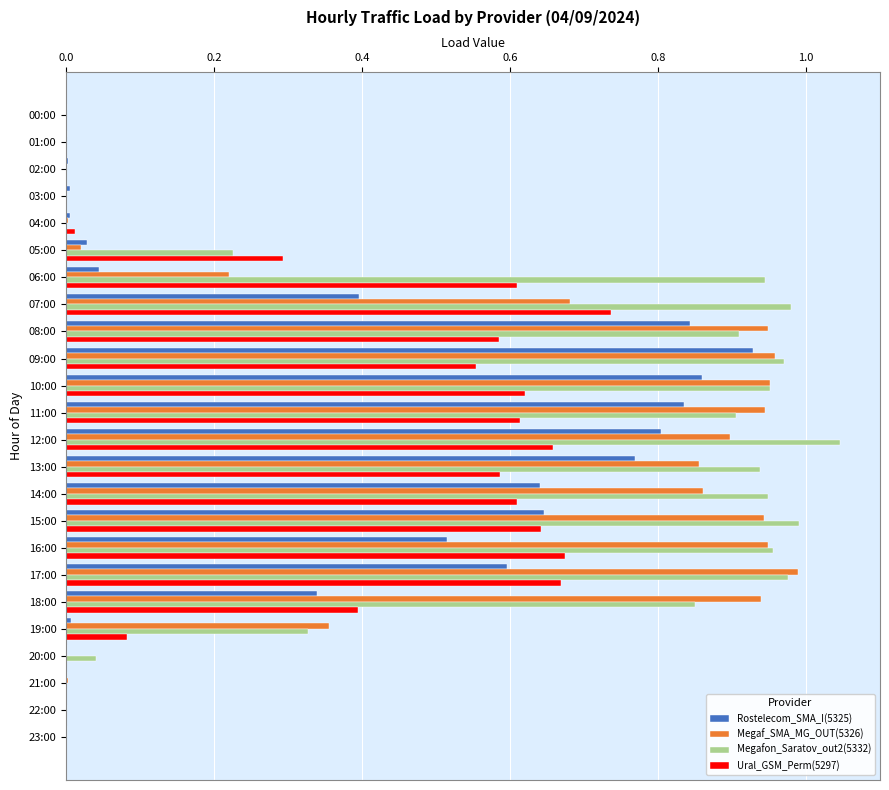

The value of Megaf_SMA_MG_OUT(5326) at 16:00 is 0.9. True or false?

True